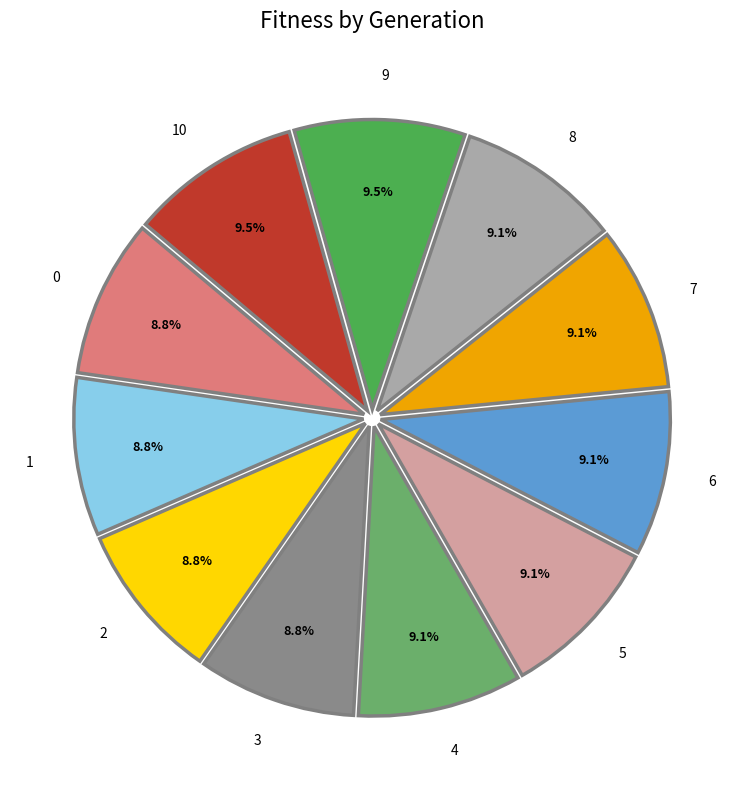

Is the sum of 9 and 0 greater than half?

No